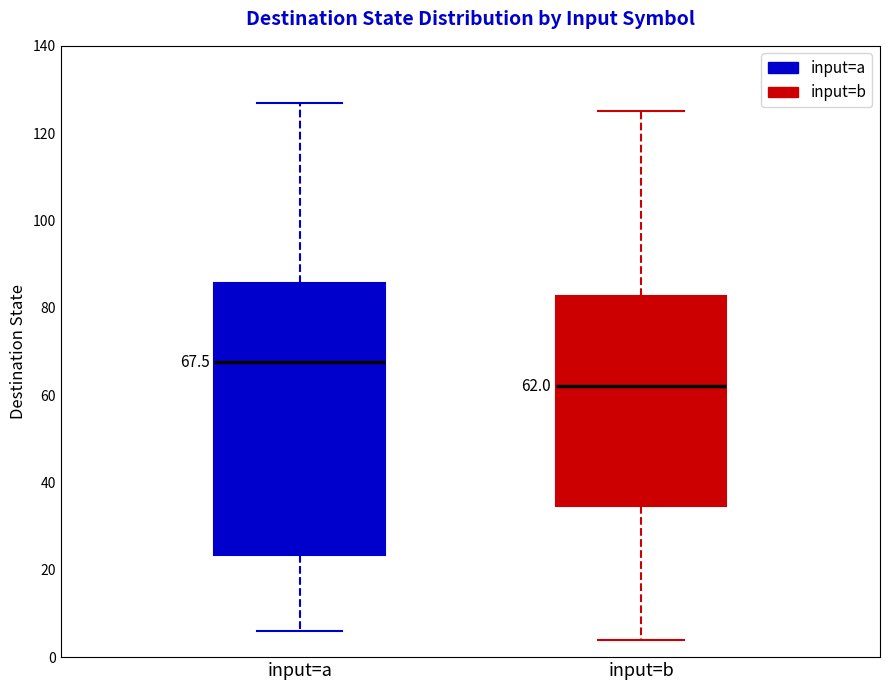

Comparing the boxes themselves (not the whiskers), which one is the tallest?

input=a